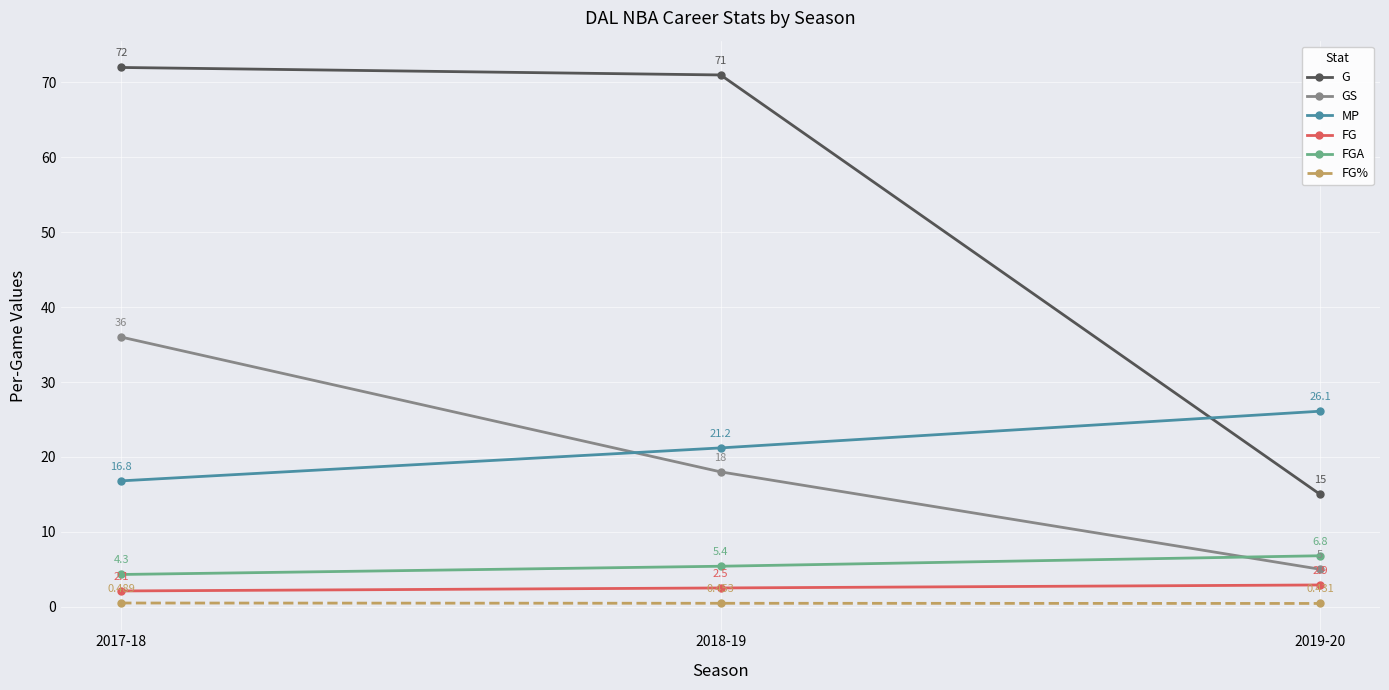

True or false: GS has a value of 7.5 at 2019-20.

False